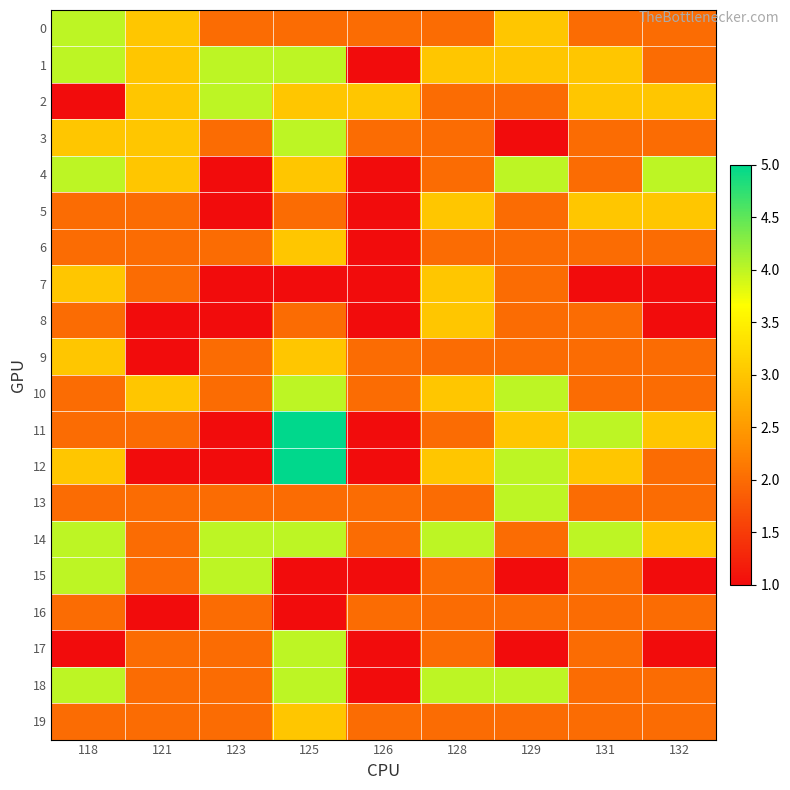

At how many categories does at least one series exceed 1?

9